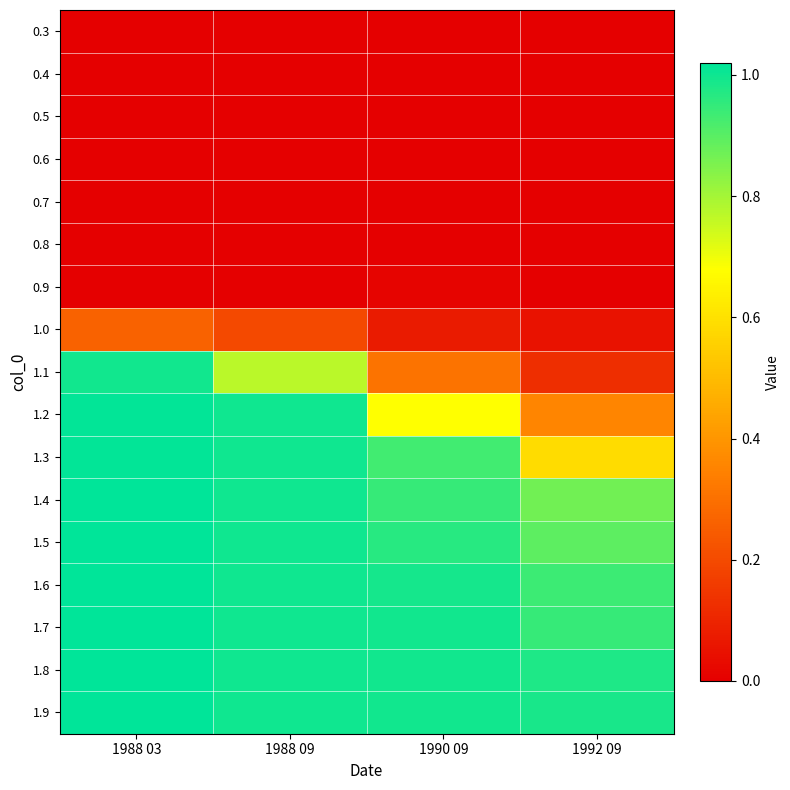

How many distinct data groups are displayed?

17